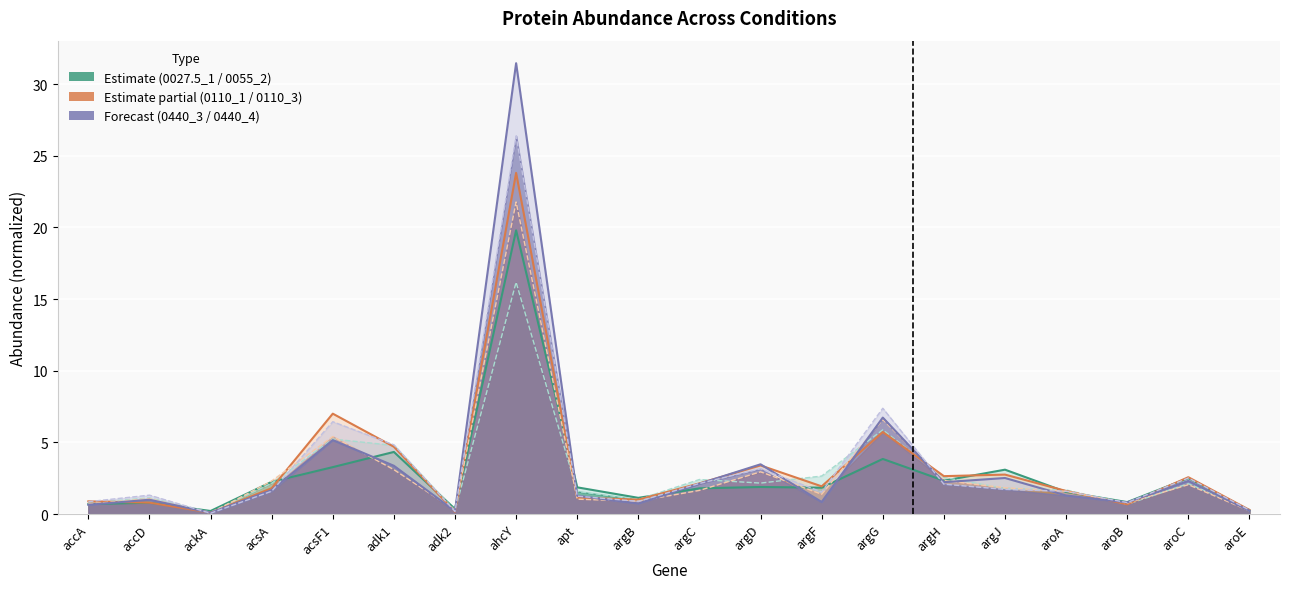

Between adk2 and acsF1, which is larger?

acsF1